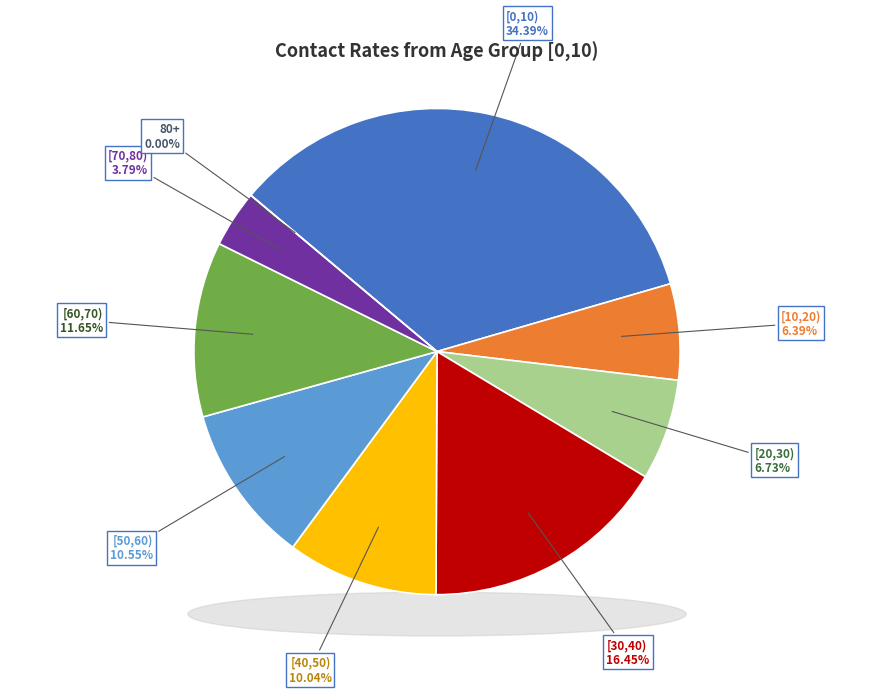

Is there any slice that represents more than half of the pie?

No